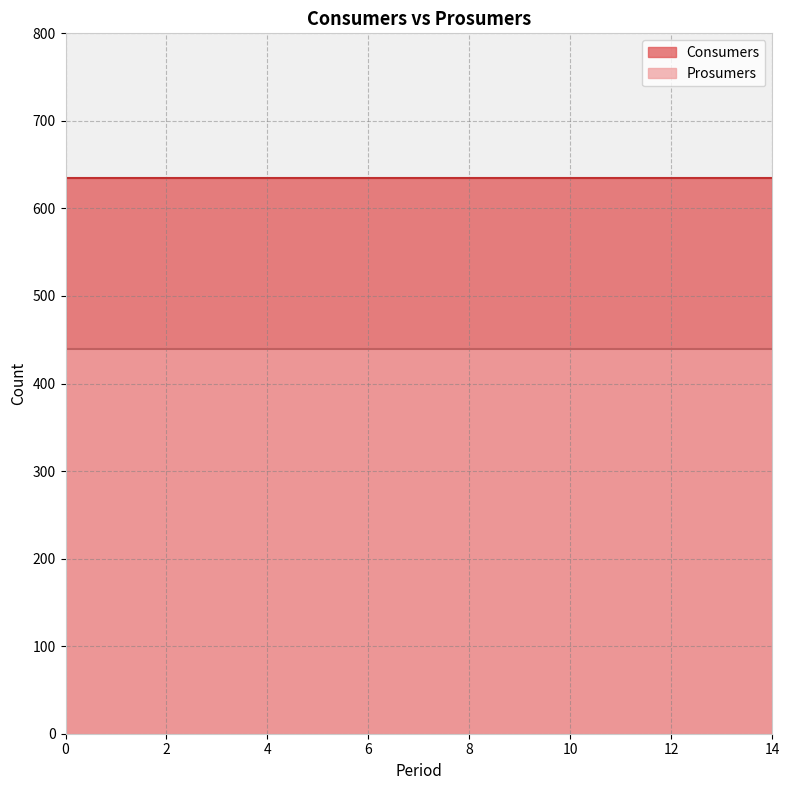

True or false: Consumers has more than 0 interior local peaks.

False